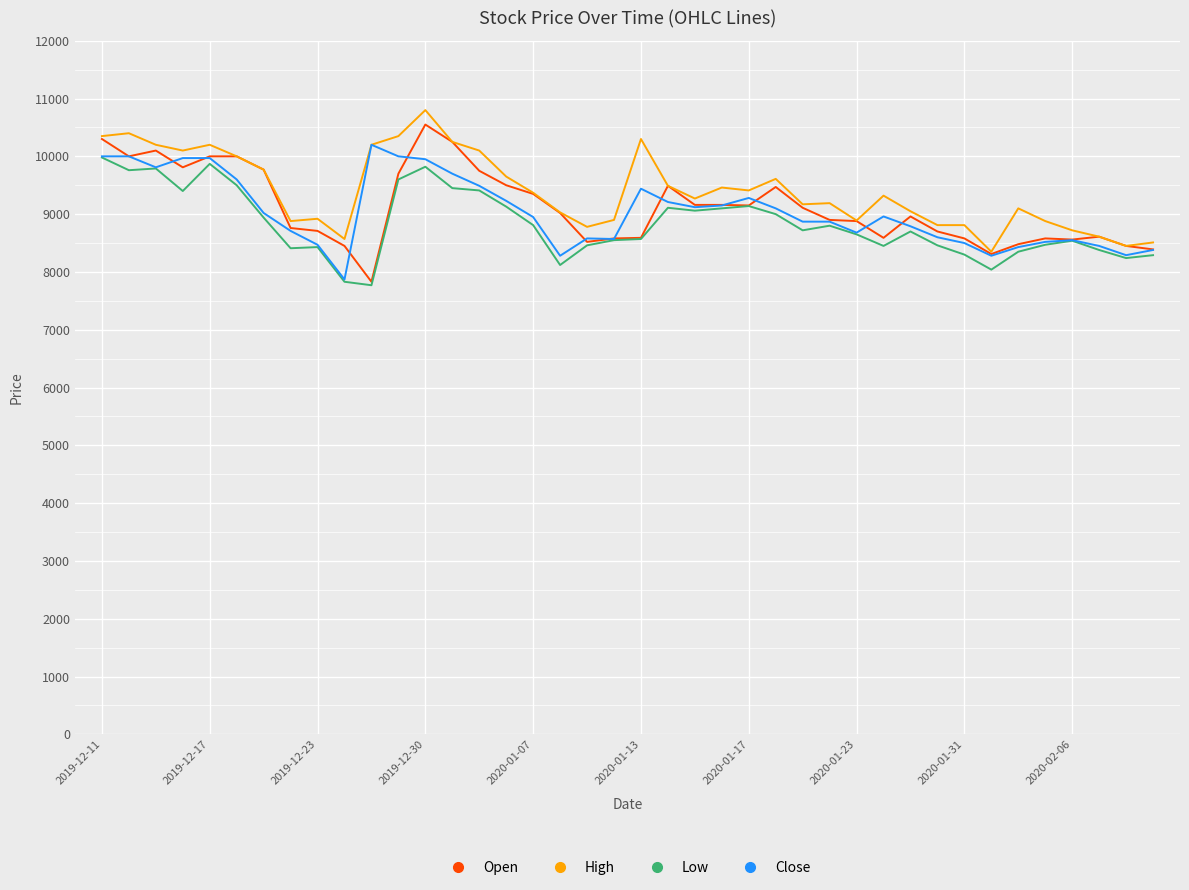

What is the minimum value for Close?

7870